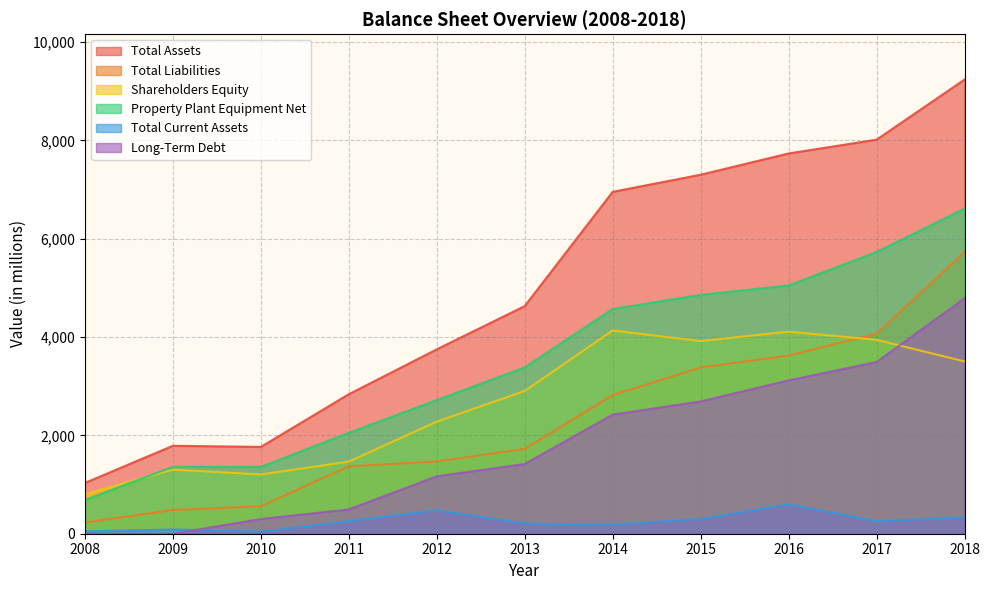

List the series in order of their peak value, lowest first.

Total Current Assets, Shareholders Equity, Long-Term Debt, Total Liabilities, Property Plant Equipment Net, Total Assets